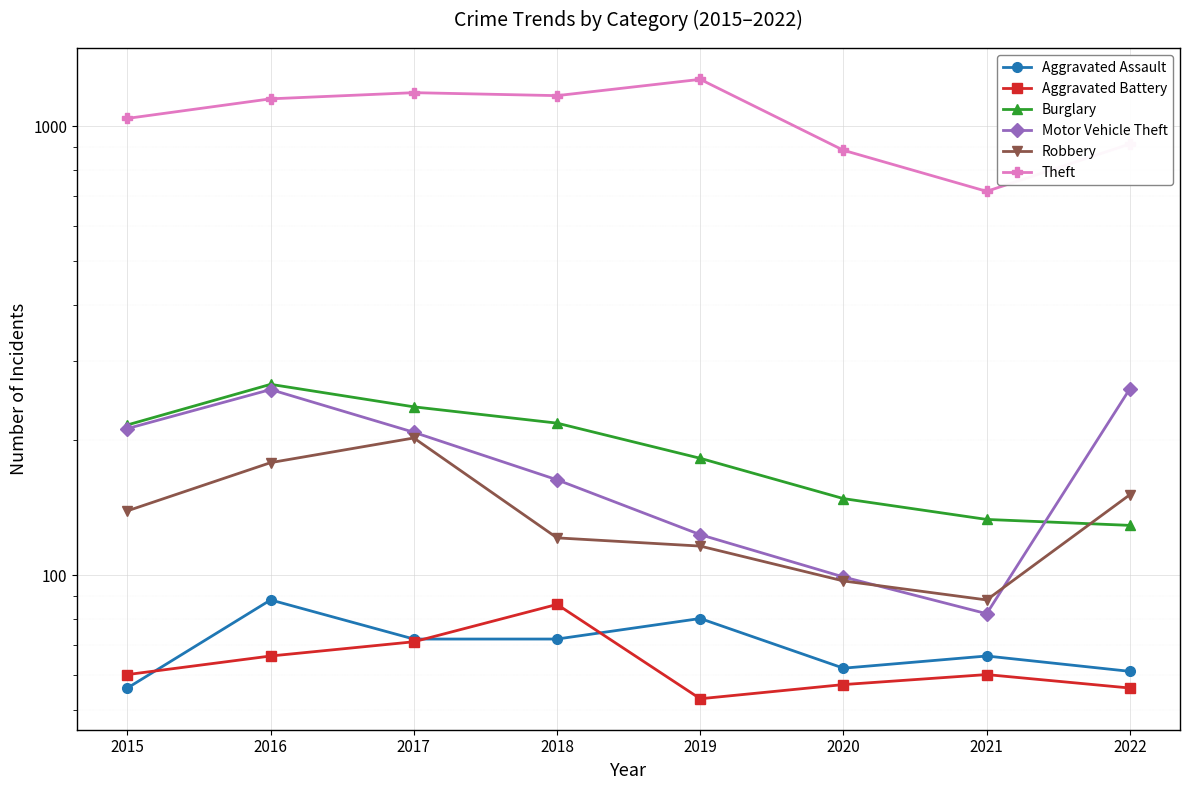

Reading right to left, extract all data points from this chart.

Aggravated Assault: 61	66	62	80	72	72	88	56
Aggravated Battery: 56	60	57	53	86	71	66	60
Burglary: 129	133	148	182	218	237	266	216
Motor Vehicle Theft: 260	82	99	123	163	208	259	212
Robbery: 151	88	97	116	121	202	178	139
Theft: 913	716	884	1272	1170	1188	1151	1041